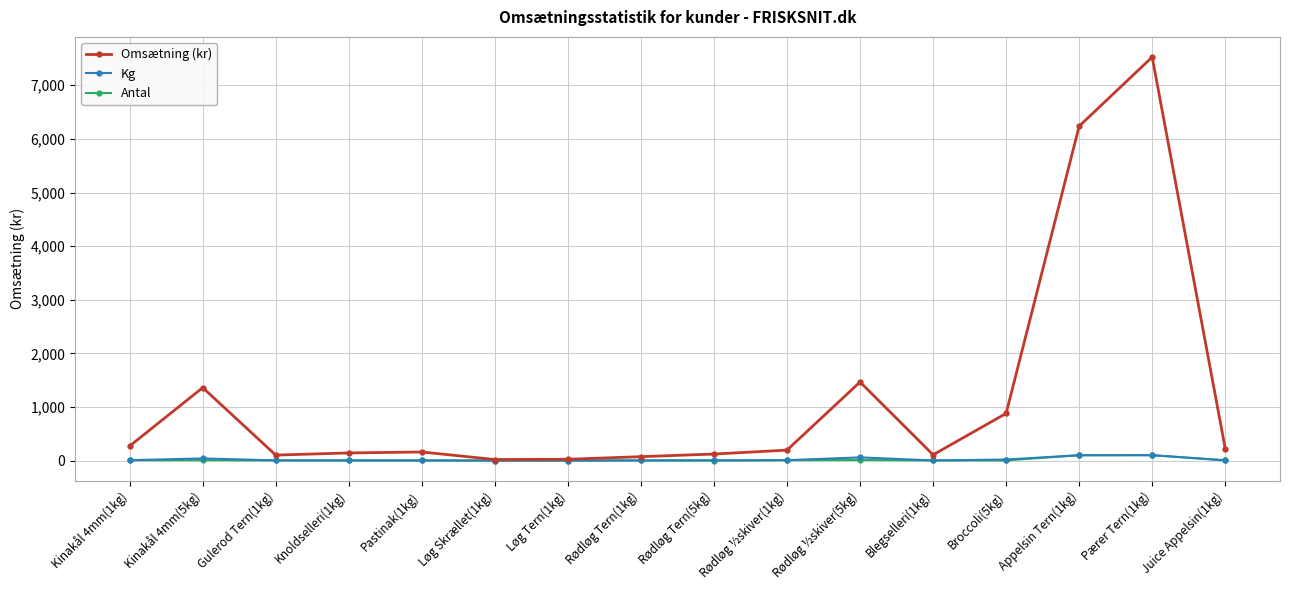

At which category does Omsætning (kr) reach its first local peak?

Kinakål 4mm(5kg)